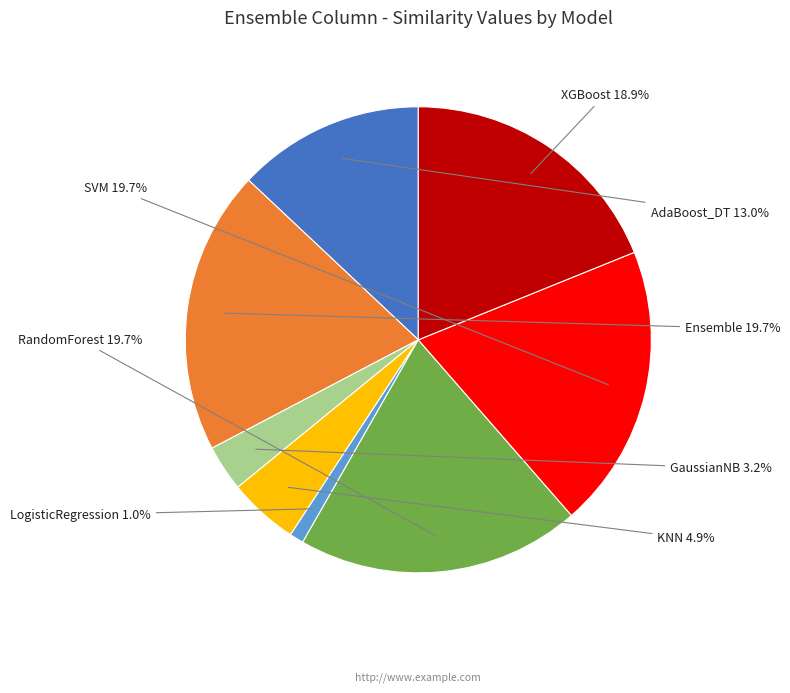

Is there a majority slice in this chart?

No